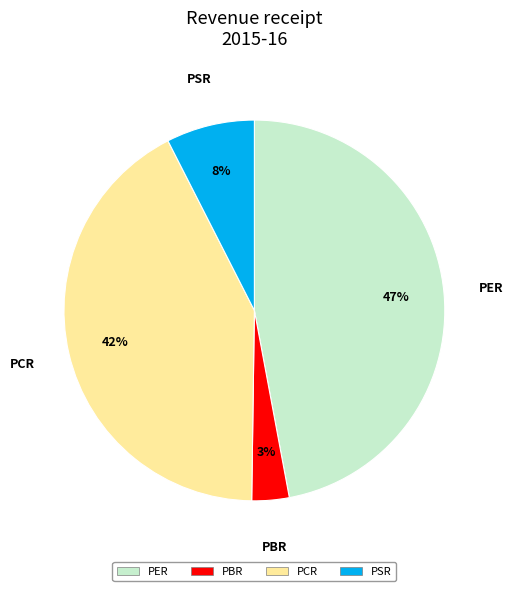

To the nearest percent, what percentage of the pie is PER?

47%